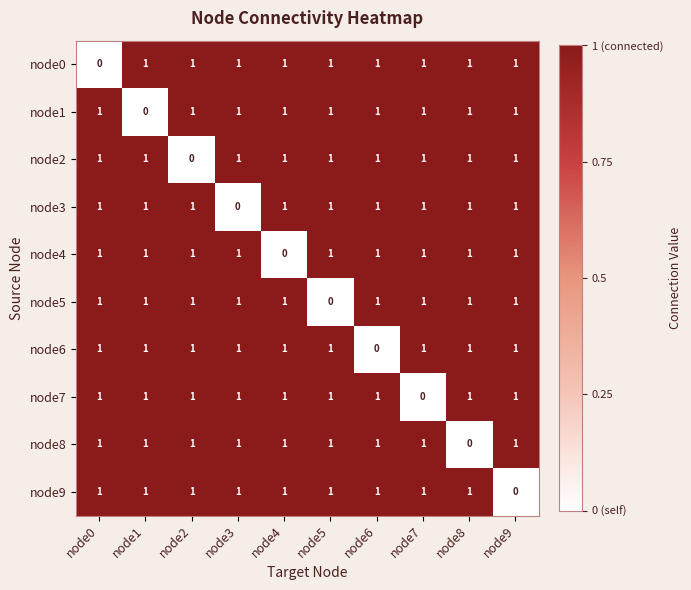

Which category has the lowest value in the node2 series?

node2